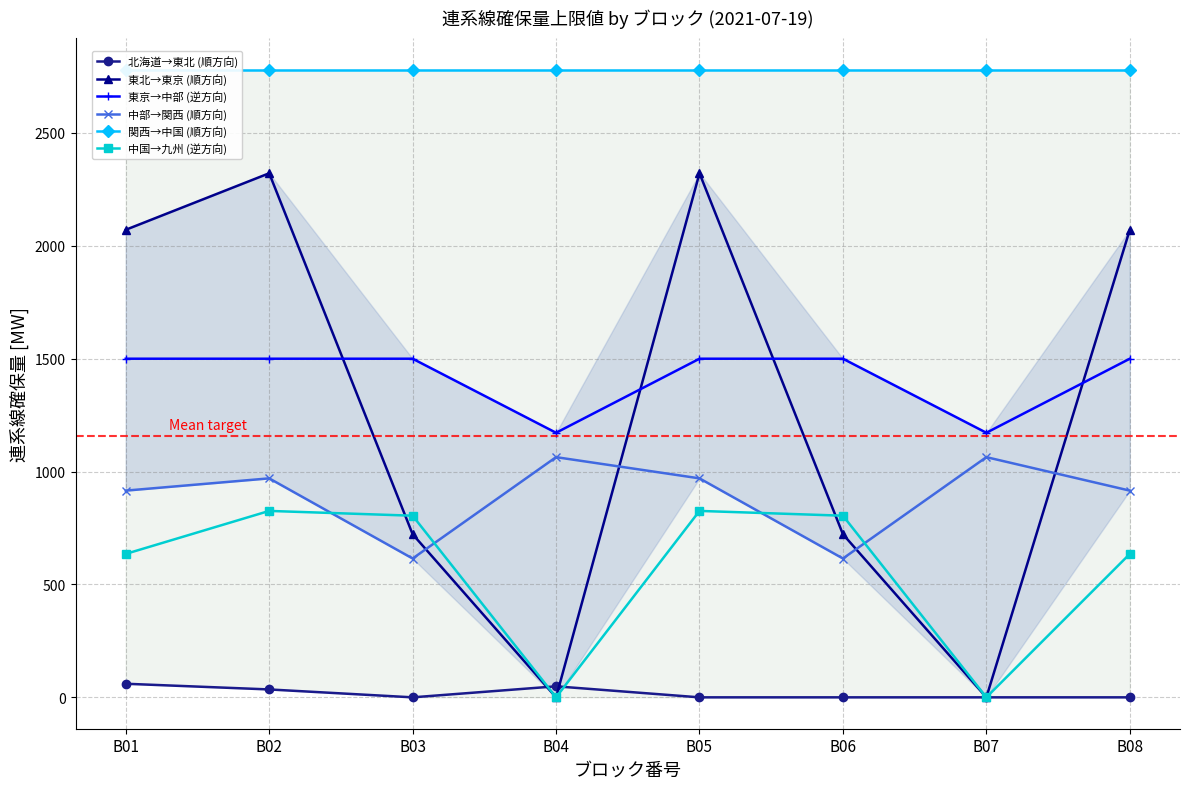

At which label is 北海道→東北 (順方向) closest to 30?

B02